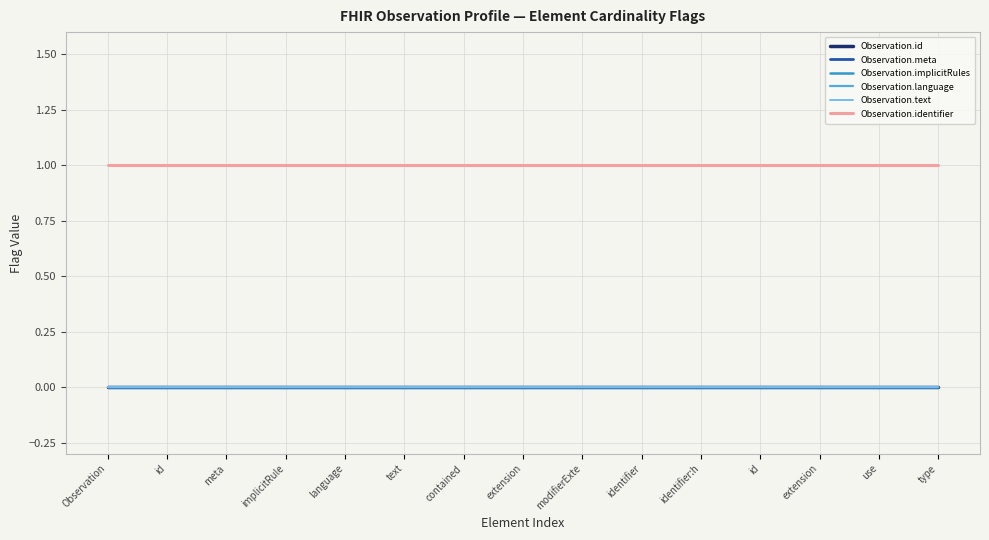

Does the chart have visible grid lines?

Yes